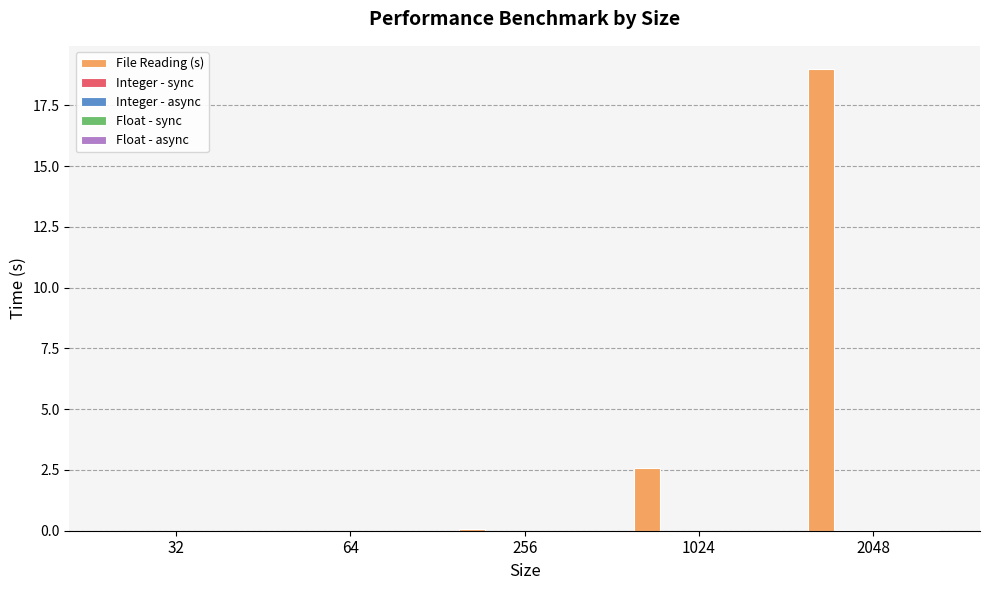

What is the greatest value displayed?

19.0